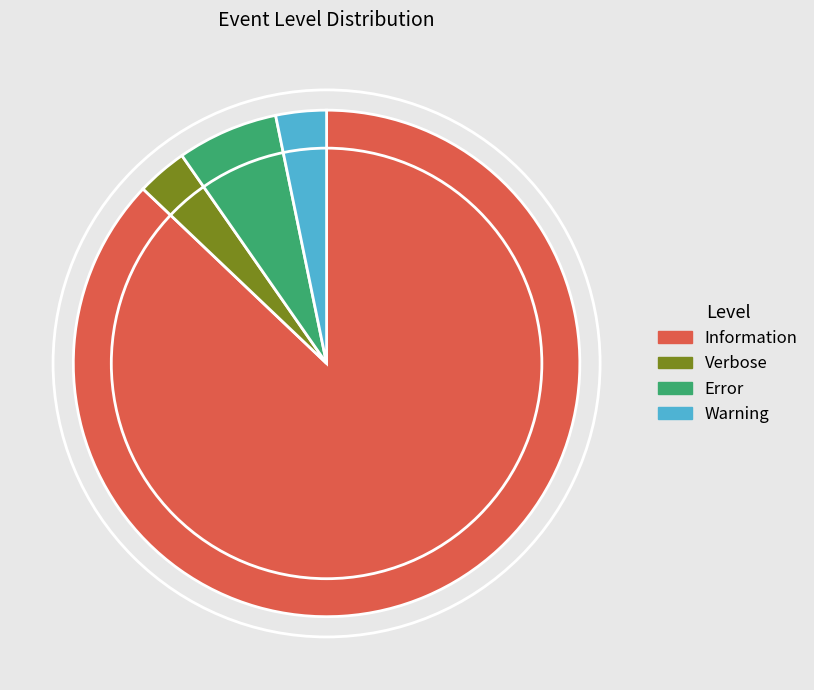

Is it true that Warning is 16% of the pie?

False